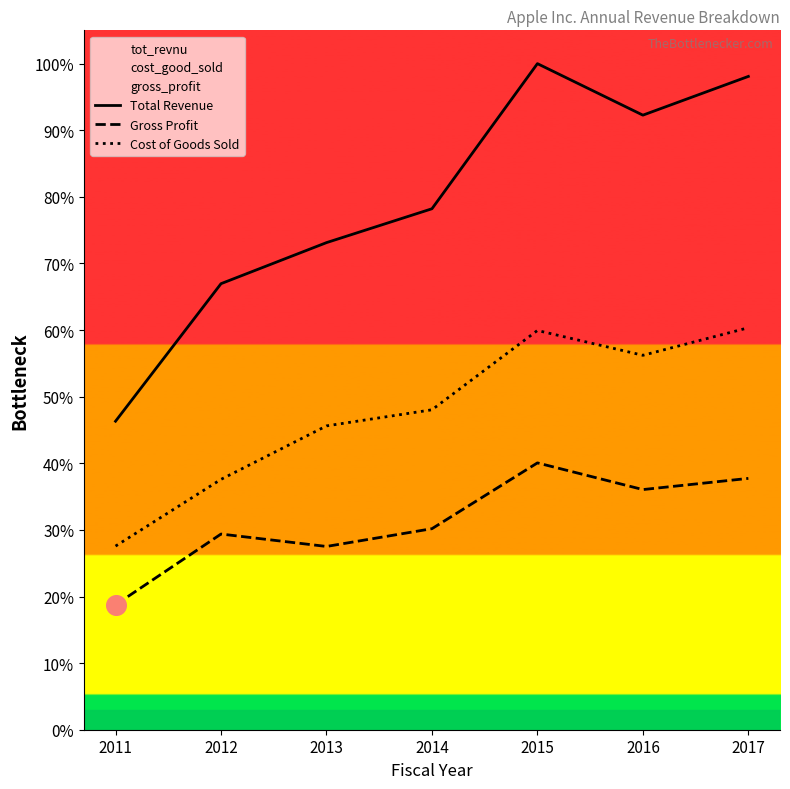

Which series contains the highest Y value?

Total Revenue